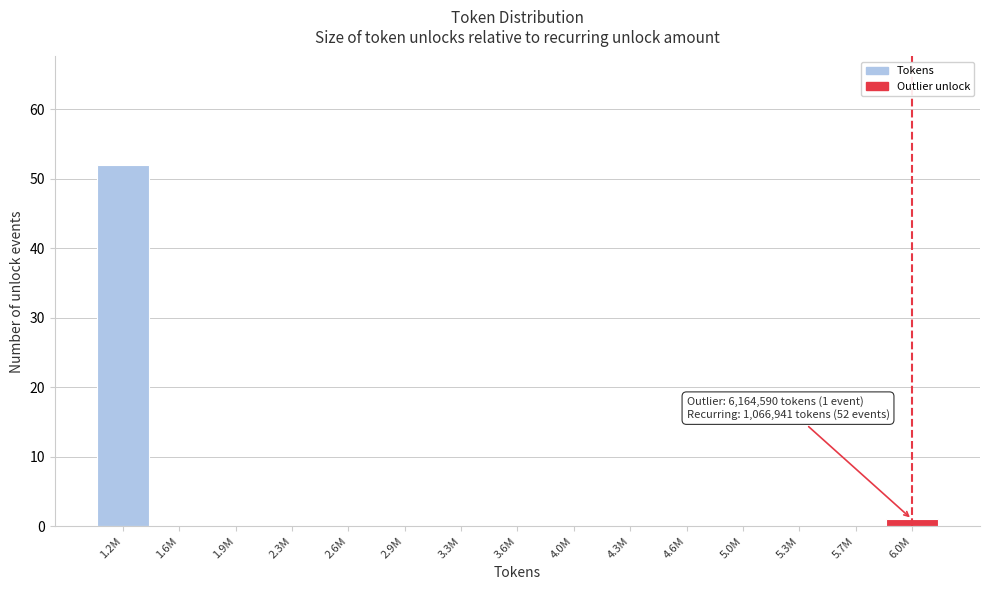

Reading right to left, what are all the values shown in this chart?

6.0M=1	5.7M=0	5.3M=0	5.0M=0	4.6M=0	4.3M=0	4.0M=0	3.6M=0	3.3M=0	2.9M=0	2.6M=0	2.3M=0	1.9M=0	1.6M=0	1.2M=52